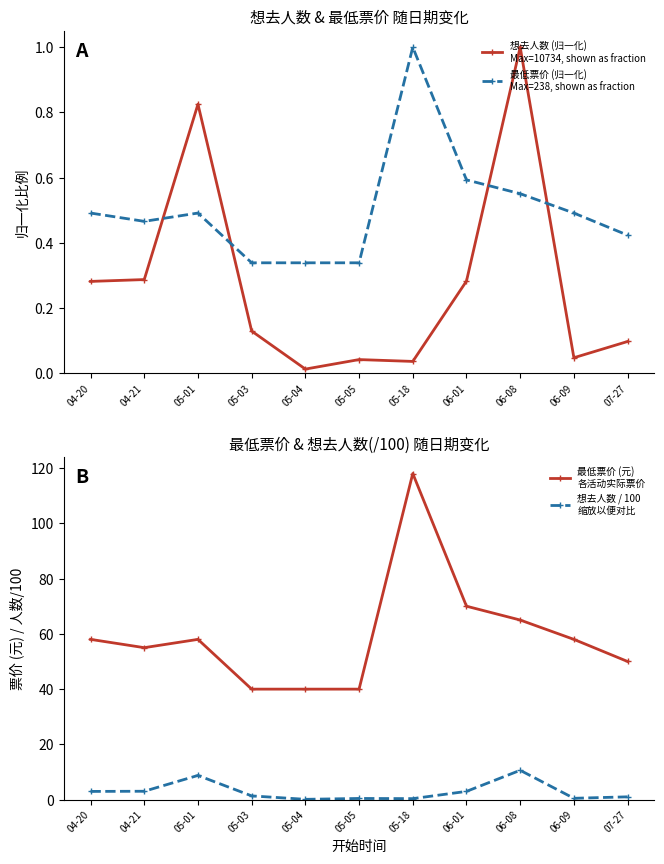

How many lines are shown in the chart?

4